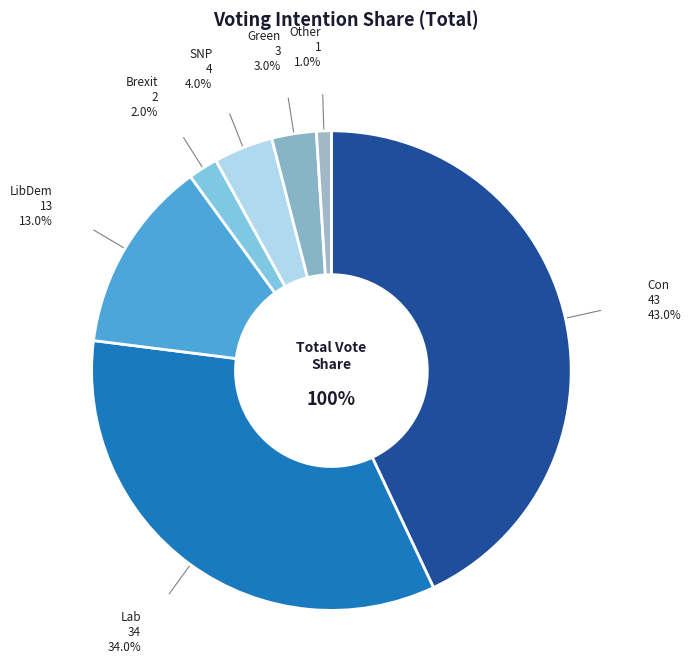

Is there any slice that represents more than half of the pie?

No